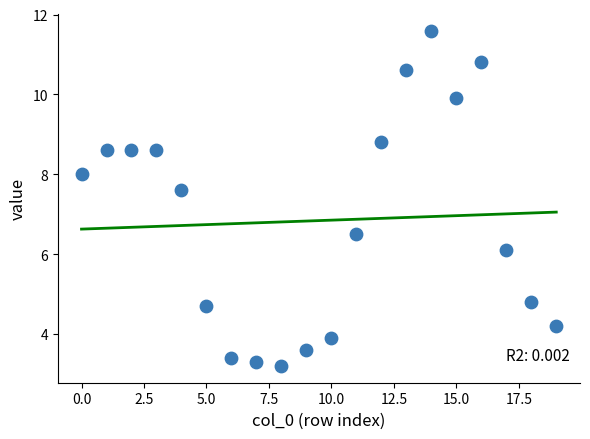

What Y value in the scatter plot is closest to 7?

6.5